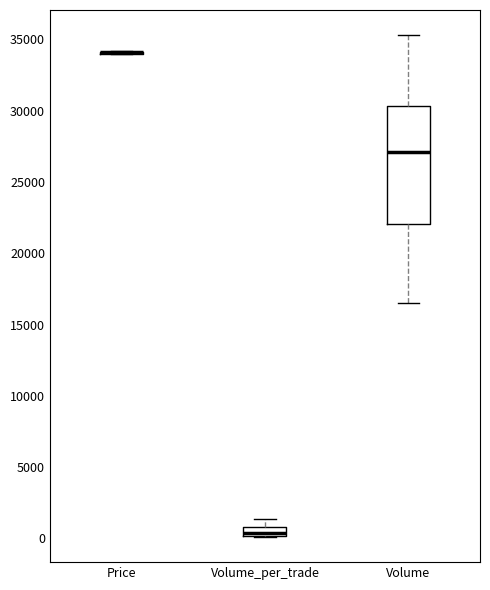

Where does the median line of the box for Volume_per_trade sit on the y-axis? The values are not printed on the chart, so give them approximately, as read against the axis.

500